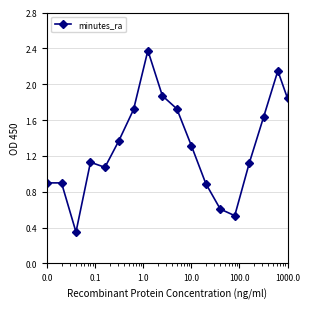

Count the number of data series in this chart.

1